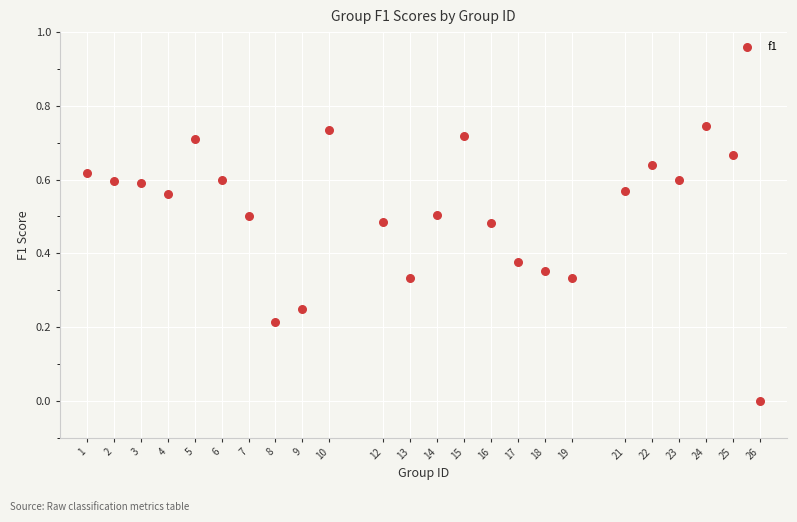

What is the range of X values (max minus min)?

25.0